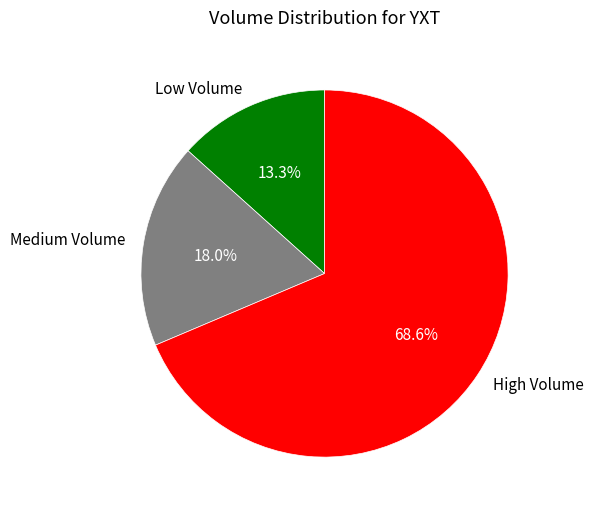

What is the ratio of the value at Medium Volume to the value at Low Volume?

1.4